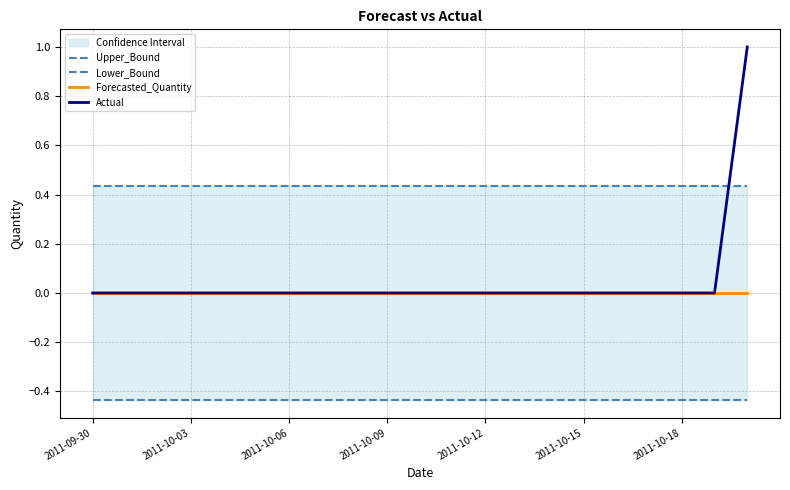

What is the value of the Lower_Bound point at the 16th from the left?

-0.4